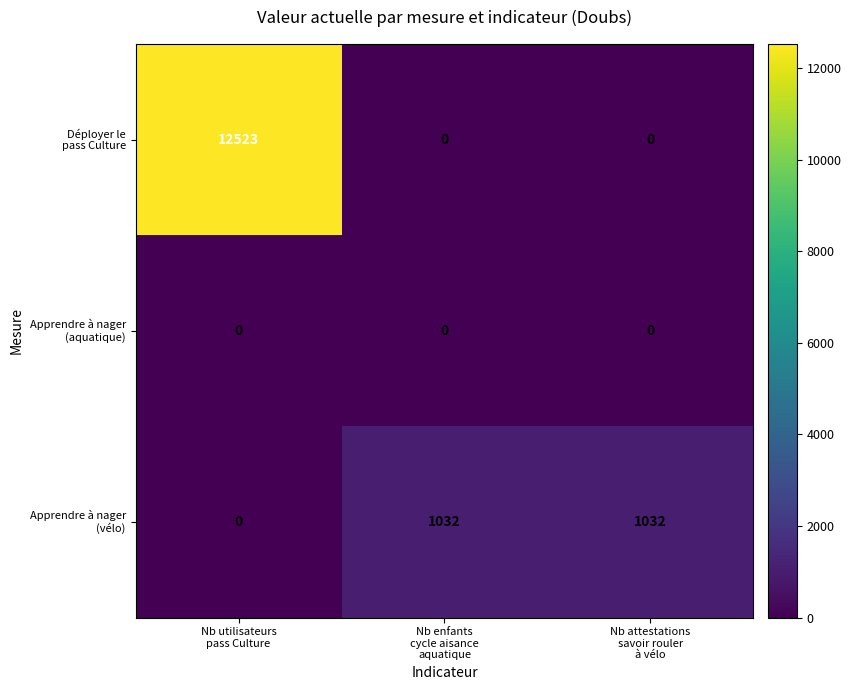

What is the greatest value displayed?

12523